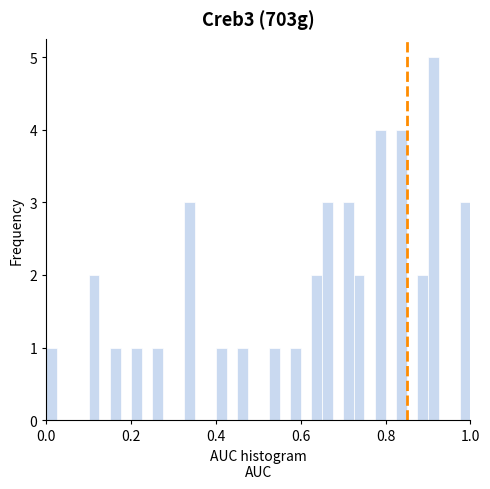

Read against the x-axis, roughly where is the centre of the tallest bar?

0.92